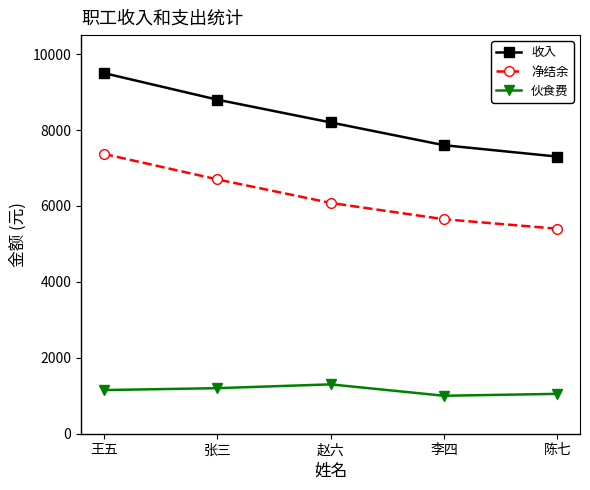

True or false: 收入 and 净结余 cross at least once.

False